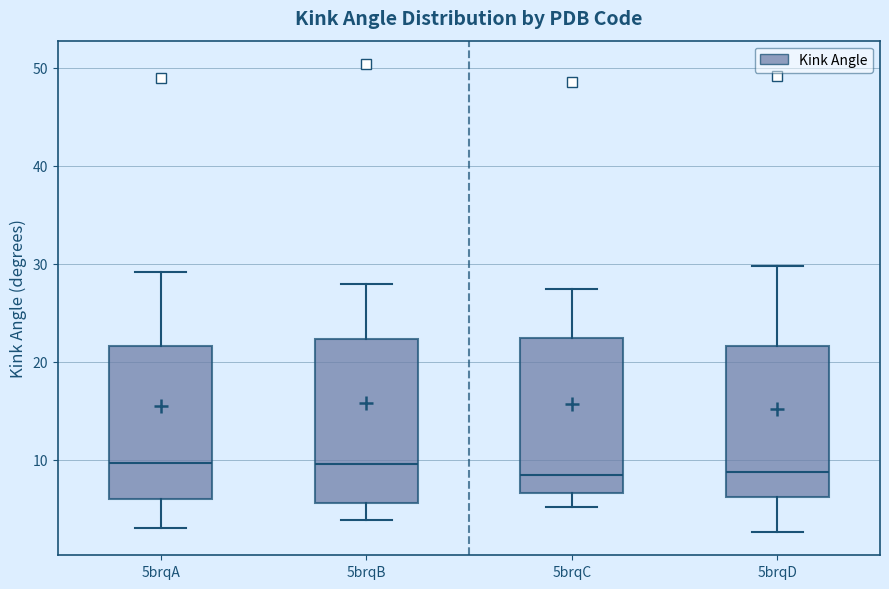

Reading left to right, read every box against the y-axis: the position of its median line, the range the box covers, and the ends of its whiskers. The values are not printed on the chart, so give them approximately, as read against the axis.

5brqA: median 10, box 6 to 22, whiskers 3 to 29
5brqB: median 10, box 6 to 22, whiskers 4 to 28
5brqC: median 8, box 7 to 22, whiskers 5 to 27
5brqD: median 9, box 6 to 22, whiskers 3 to 30